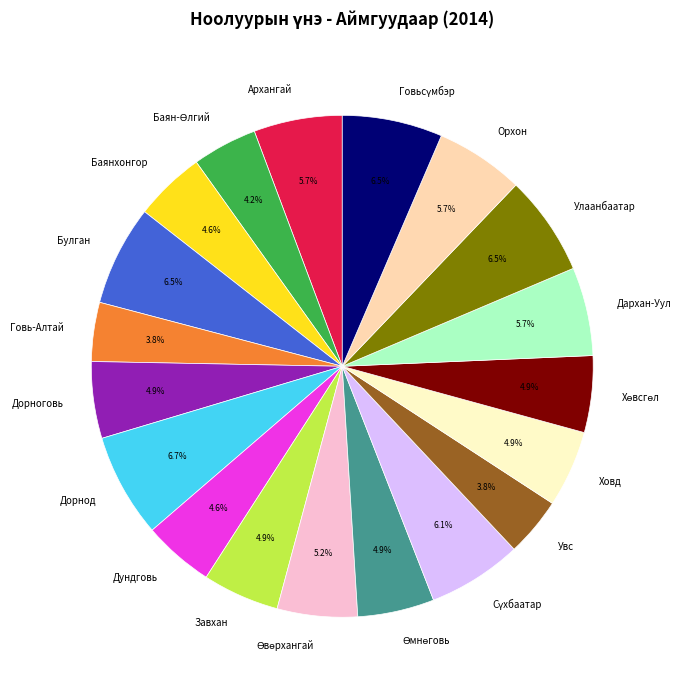

Is there a majority slice in this chart?

No